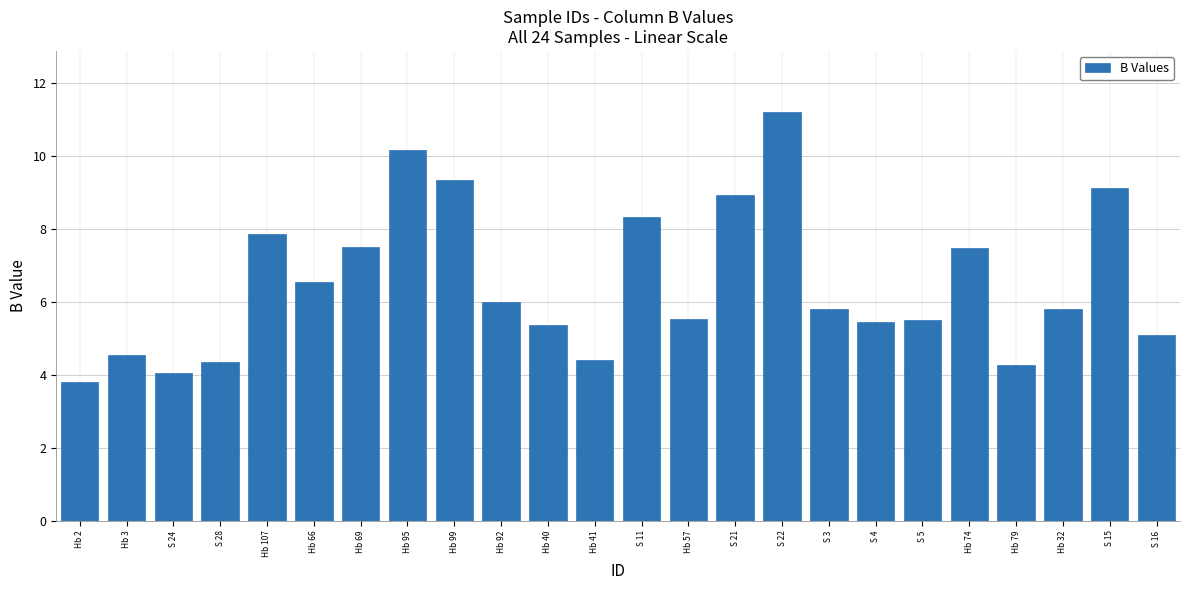

The chart shows a value of 8.9 at S 21. True or false?

True